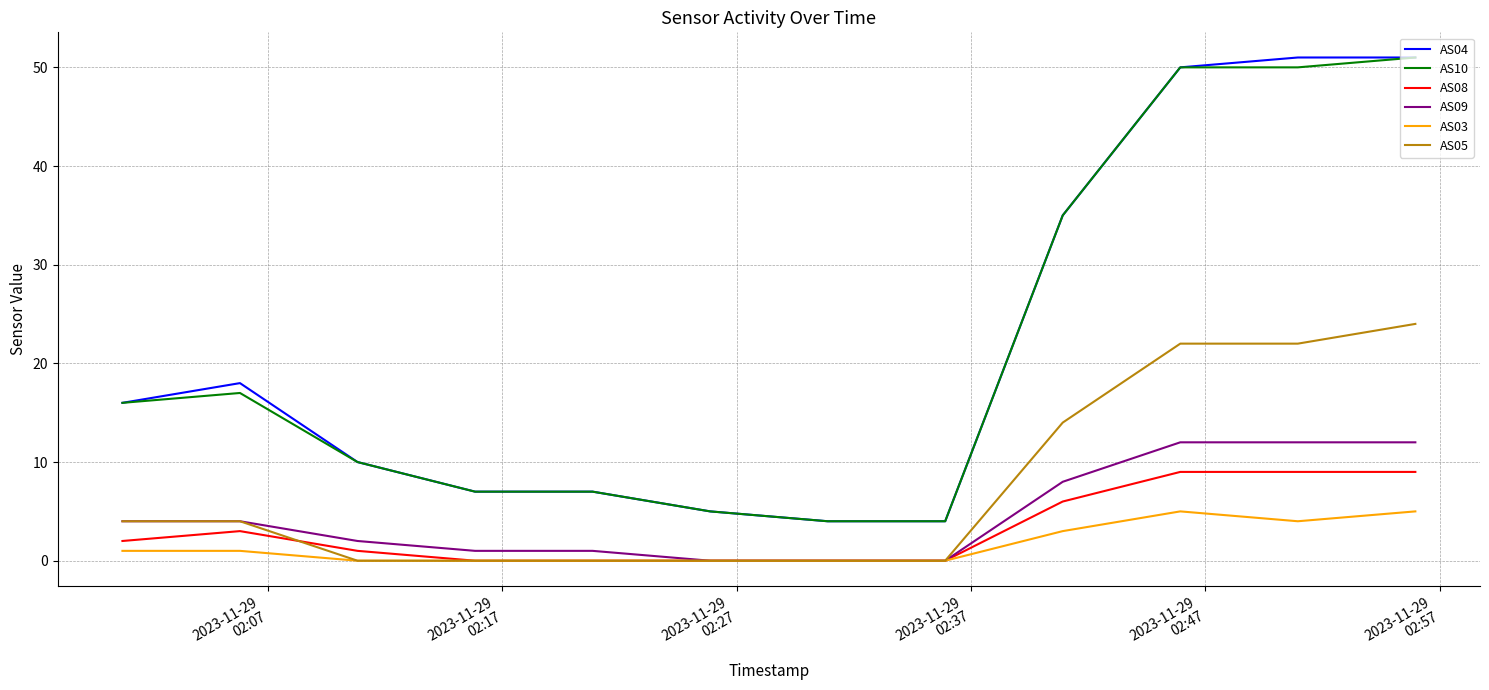

What is the difference between the maximum and minimum values in the AS04 series?

47